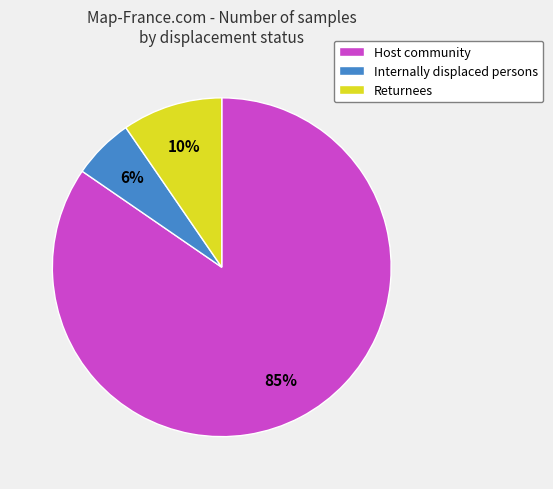

How many slices are in this pie chart?

3